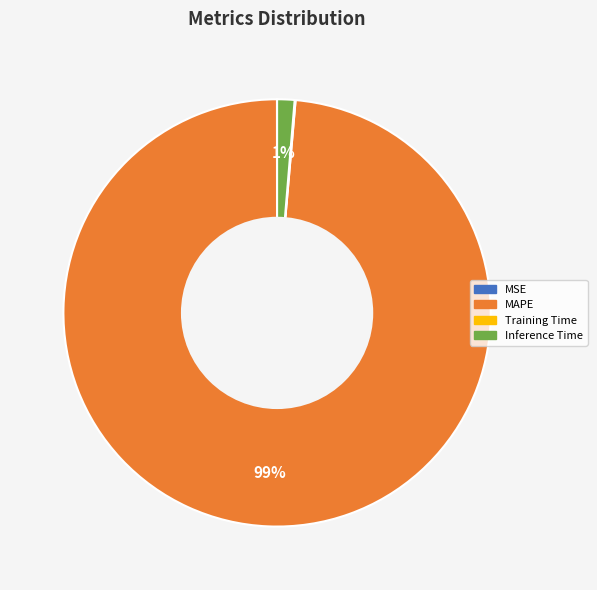

Is there a majority slice in this chart?

Yes